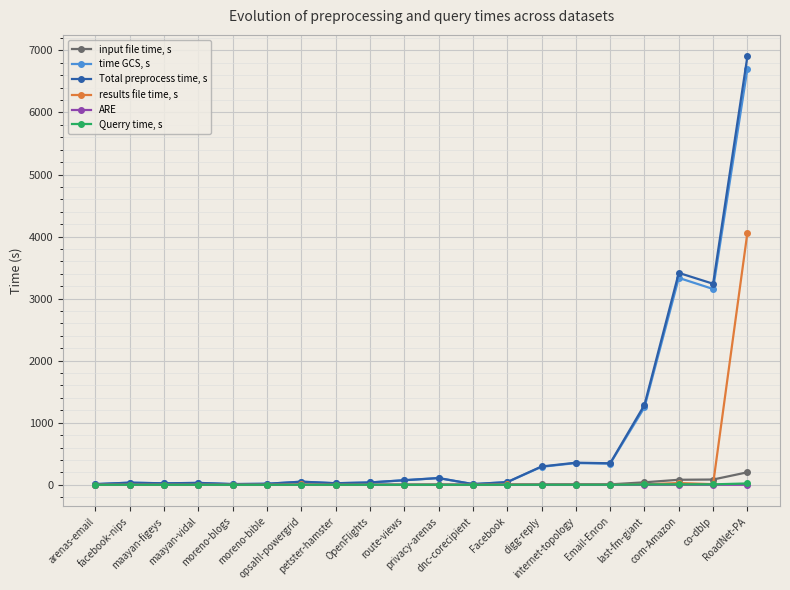

What is the label of the 5th point from the left?

moreno-blogs